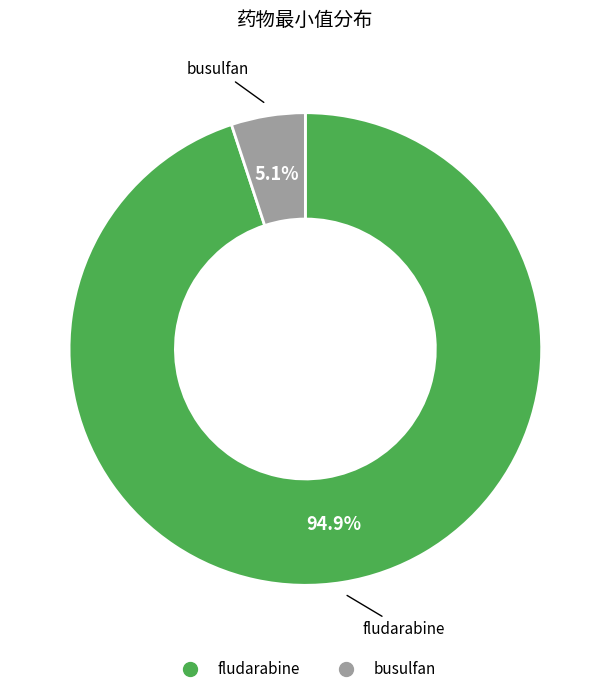

To the nearest percent, what portion does fludarabine represent?

95%